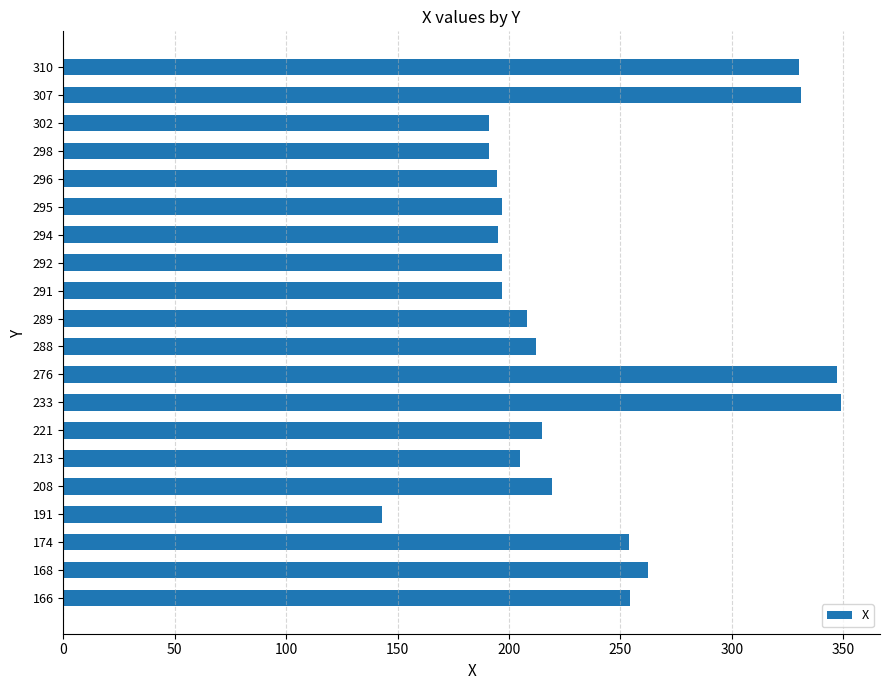

At which label is the value closest to 246?

174